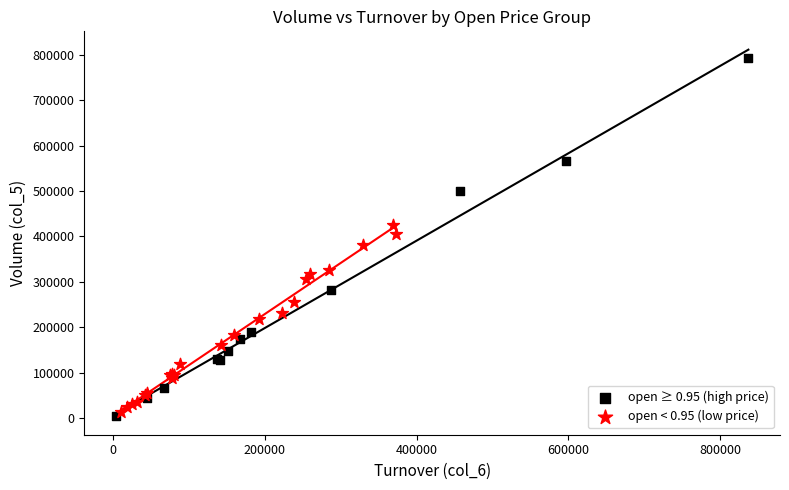

Which series has the widest spread of Y values?

open ≥ 0.95 (high price)